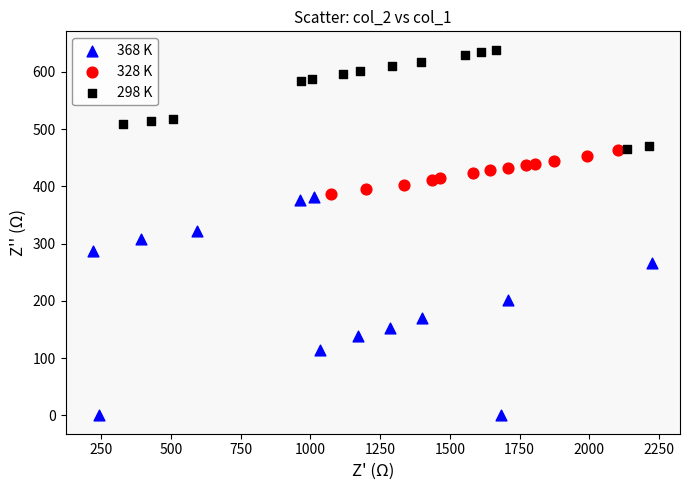

Which series has the widest spread of Y values?

368 K